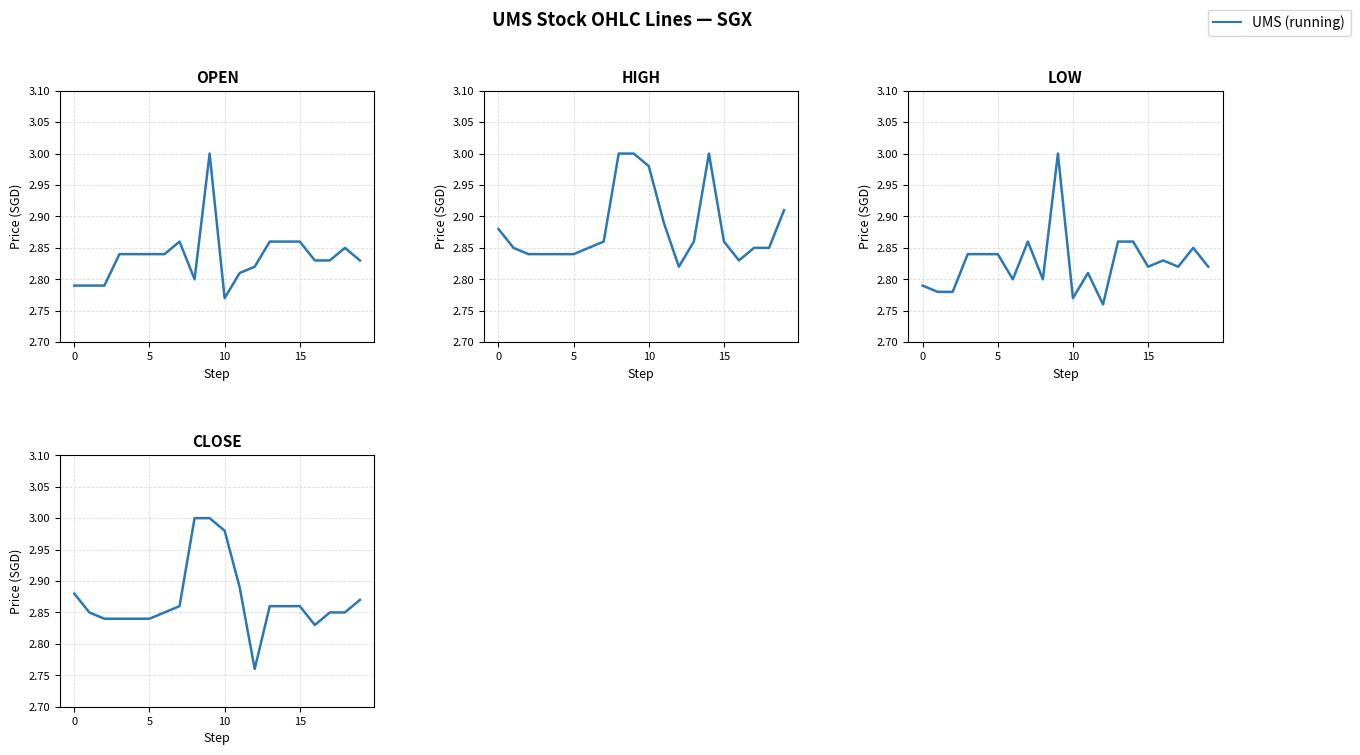

Is it true that the value at 10 is 1.7?

False